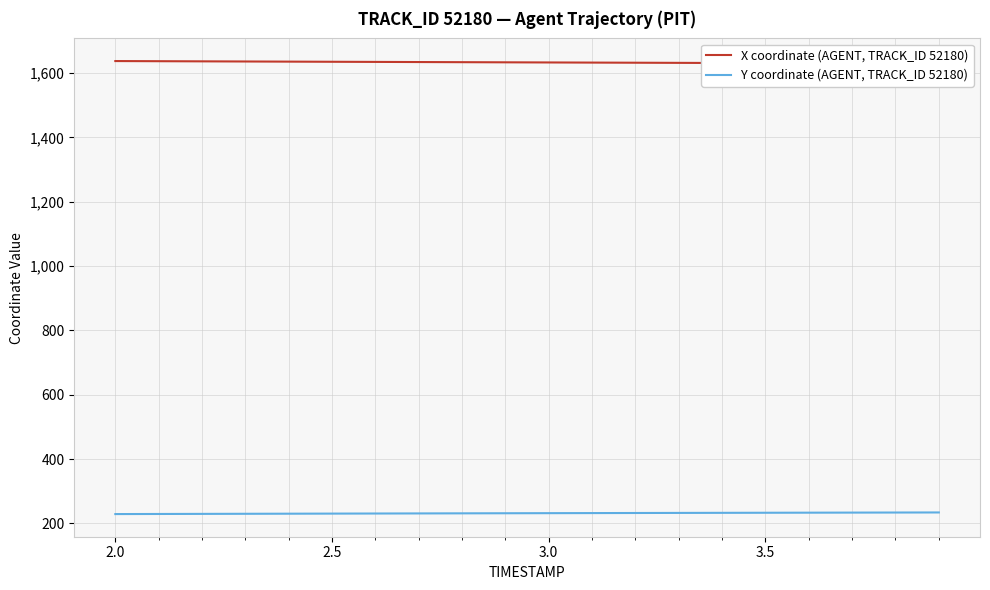

What is the maximum value for Y coordinate (AGENT, TRACK_ID 52180)?

234.2